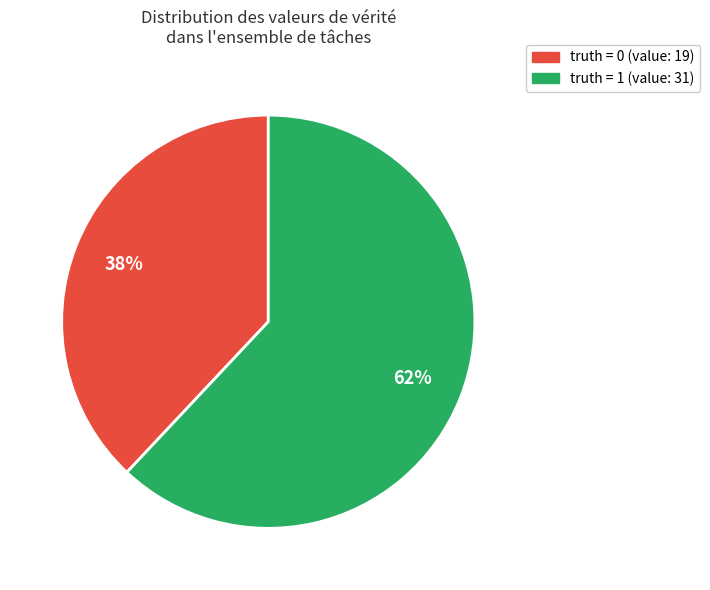

The truth = 1 slice represents 62% of the pie. True or false?

True